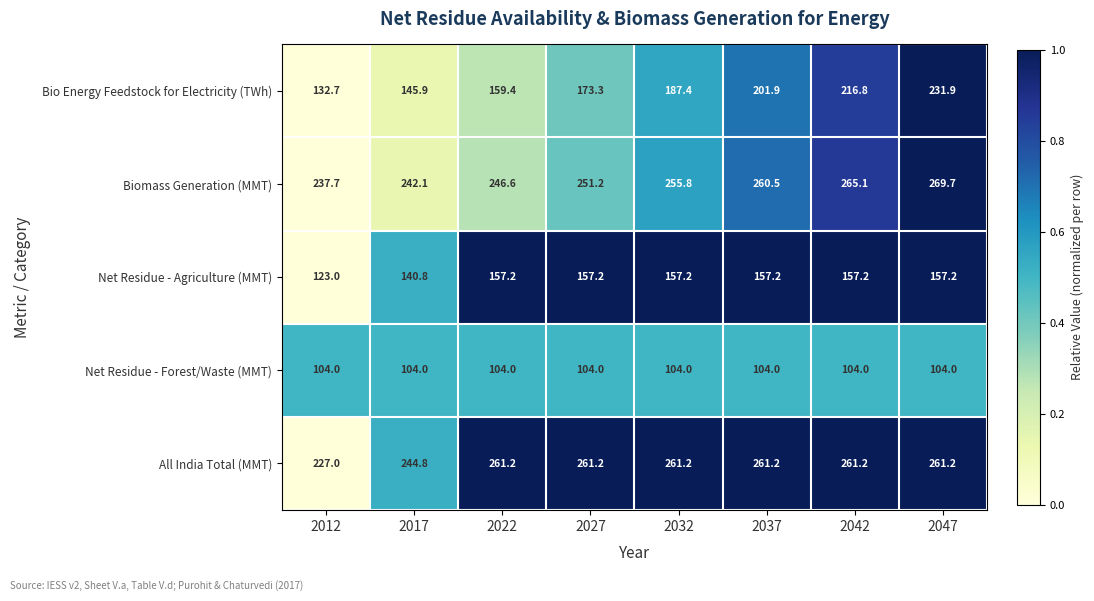

Which category has the lowest value in the All India Total (MMT) series?

2012